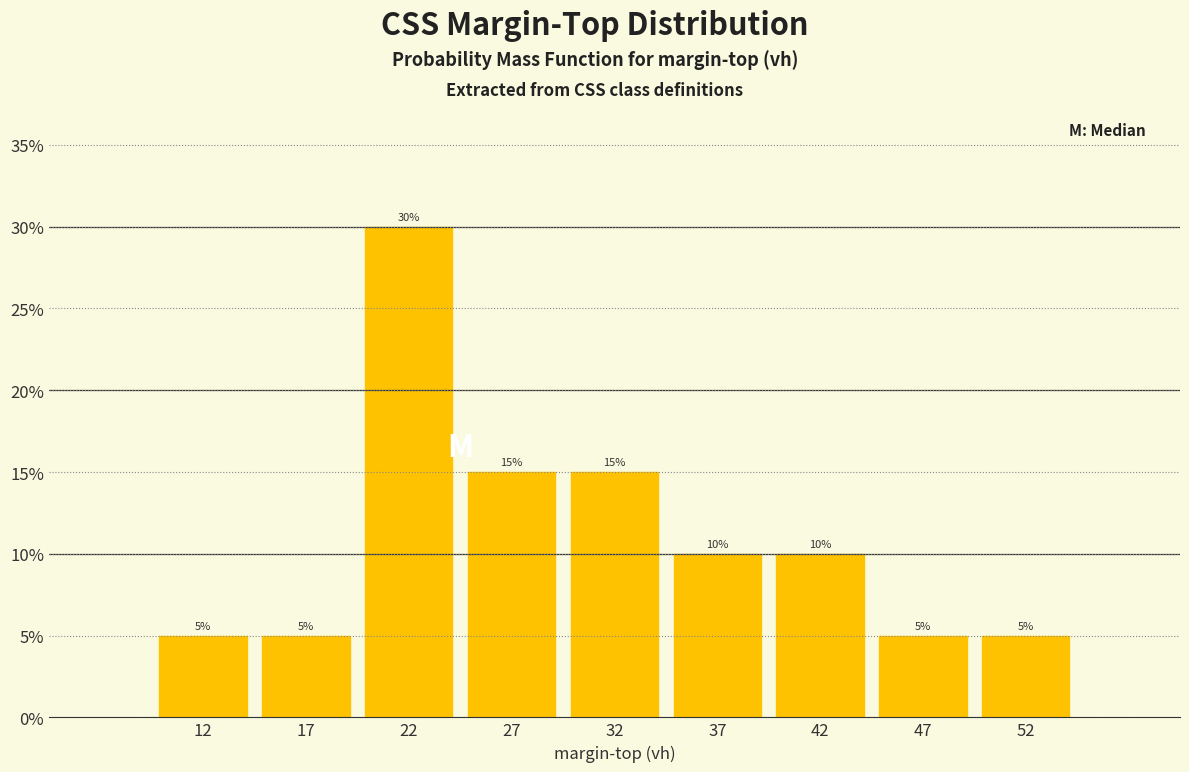

Reading left to right, transcribe this chart: for each bar, give the range it covers on the x-axis and its height.

10 to 15: 5
15 to 20: 5
20 to 25: 30
25 to 30: 15
30 to 35: 15
35 to 40: 10
40 to 45: 10
45 to 50: 5
50 to 55: 5